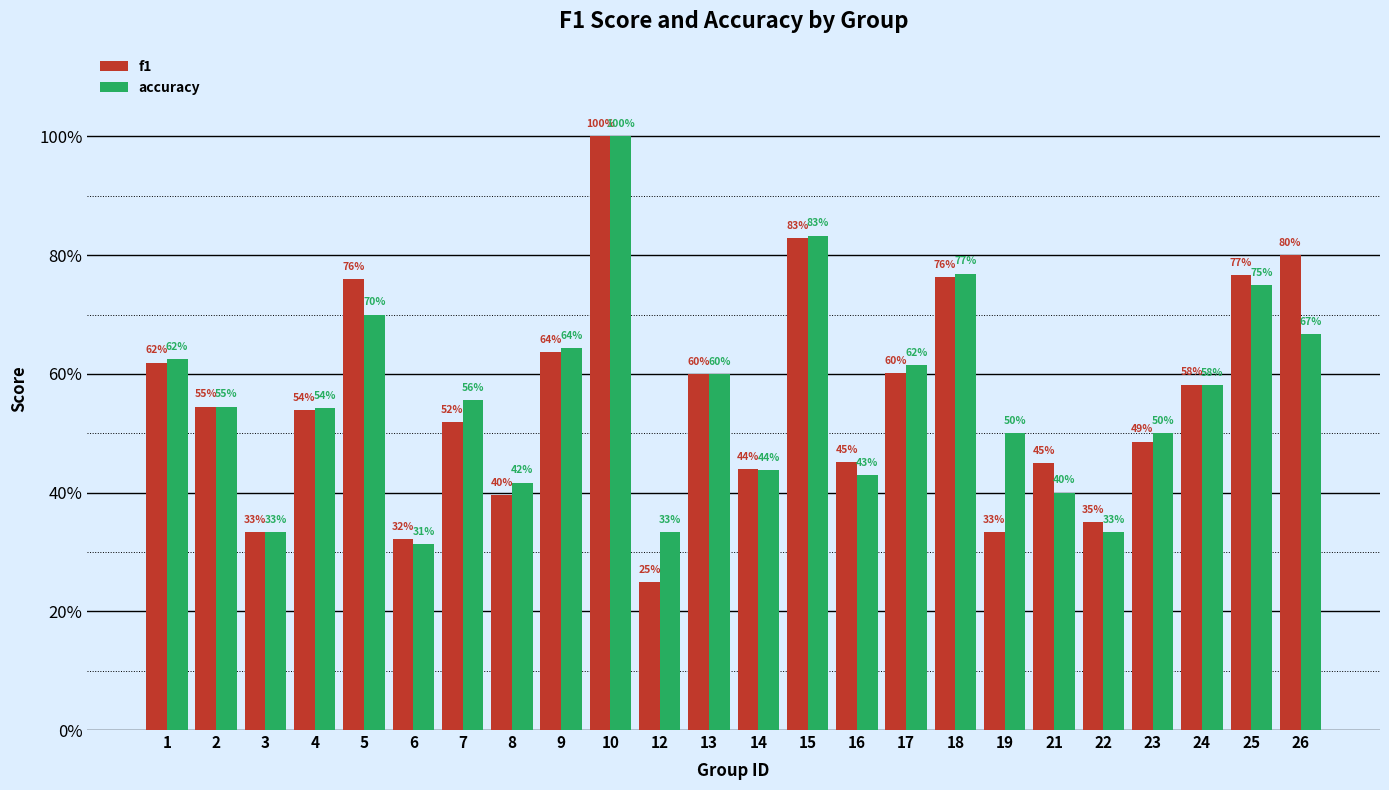

What is the value of the accuracy bar at the 19th from the left?

0.4